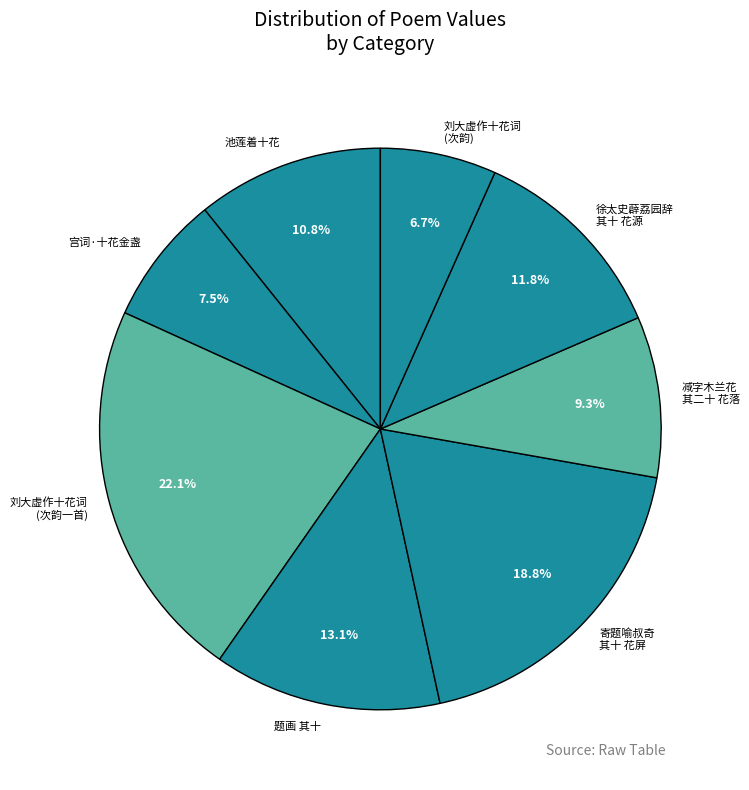

What is the ratio of the value at 寄题喻叔奇 其十 花屏 to the value at 徐太史薜荔园辞 其十 花源?

1.6